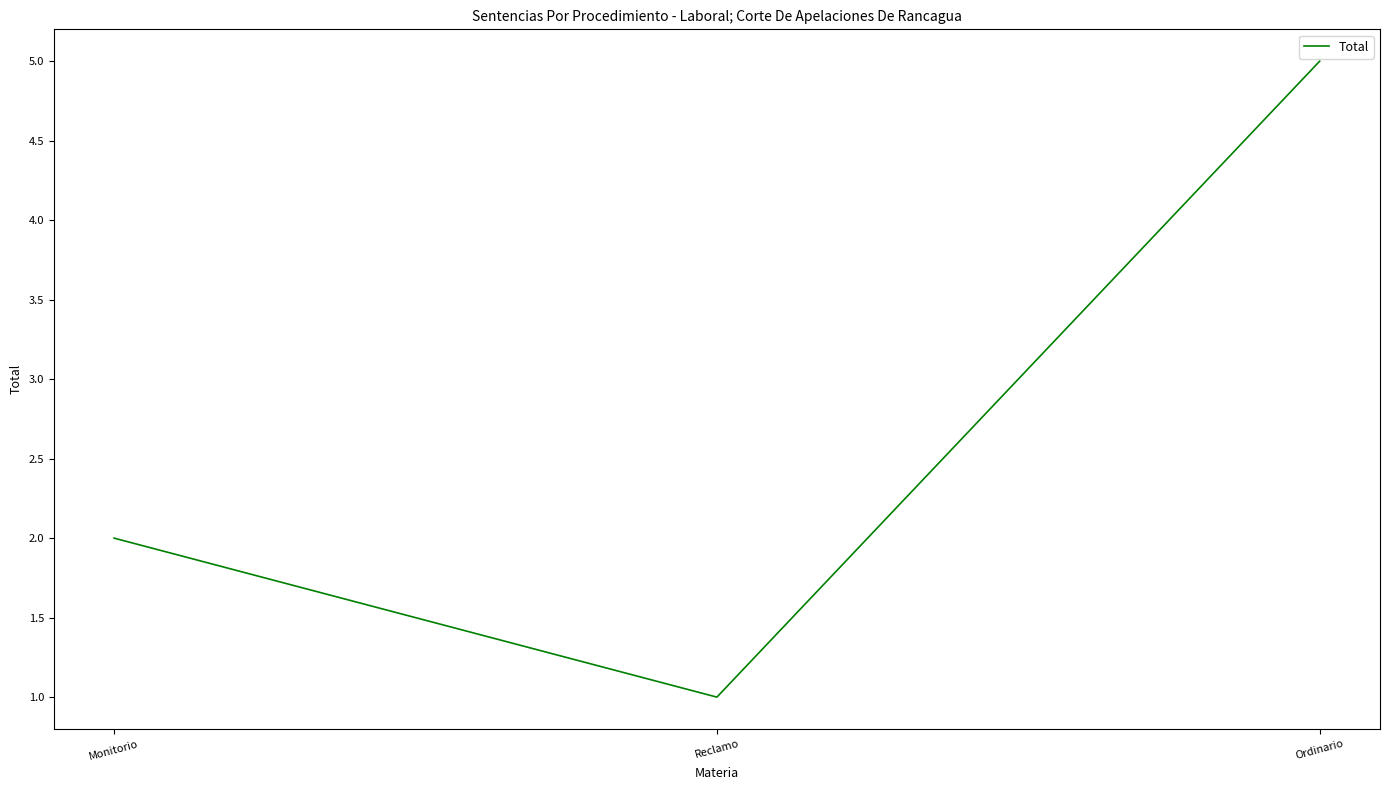

Rank the categories by value from lowest to highest.

Reclamo, Monitorio, Ordinario